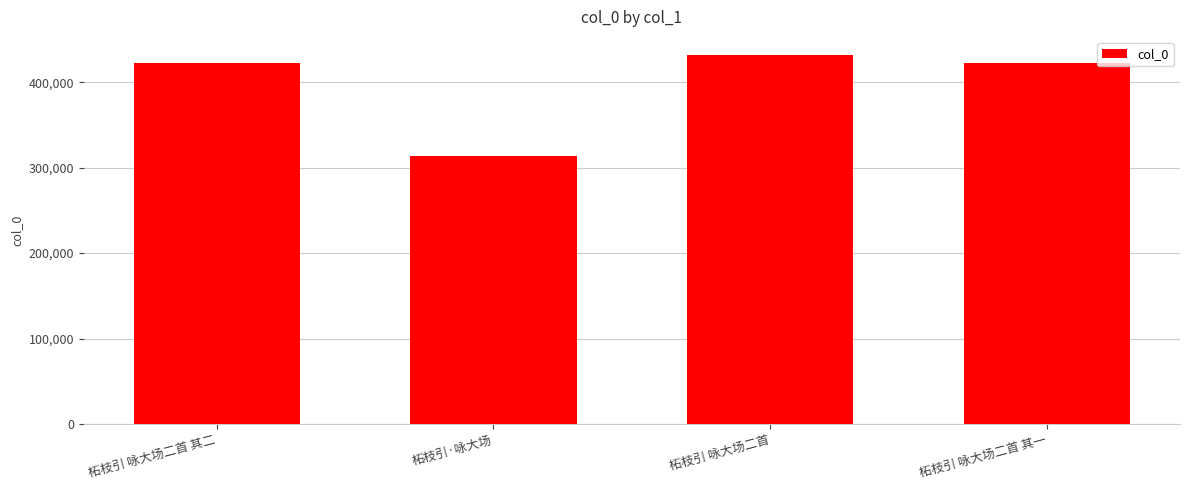

Does the chart contain stacked bars?

No